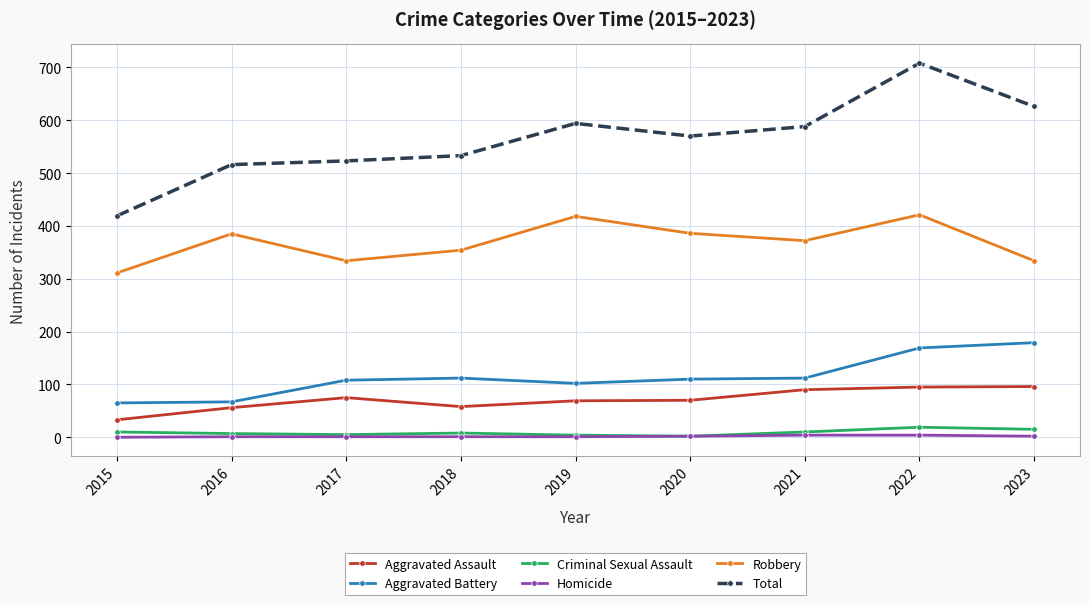

The Aggravated Assault series shows 75 at 2017. True or false?

True